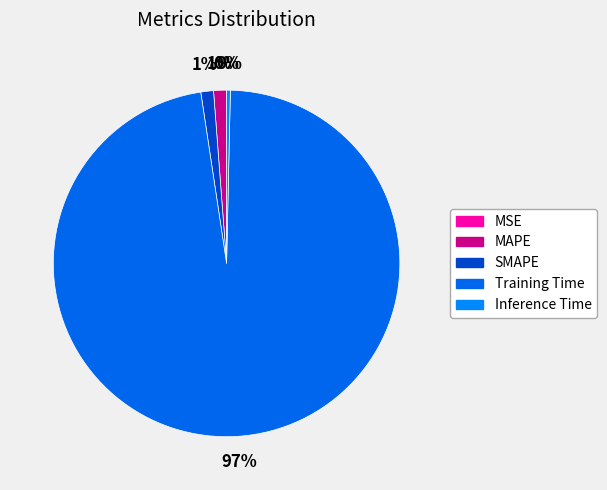

To the nearest percent, what portion does MAPE represent?

1%